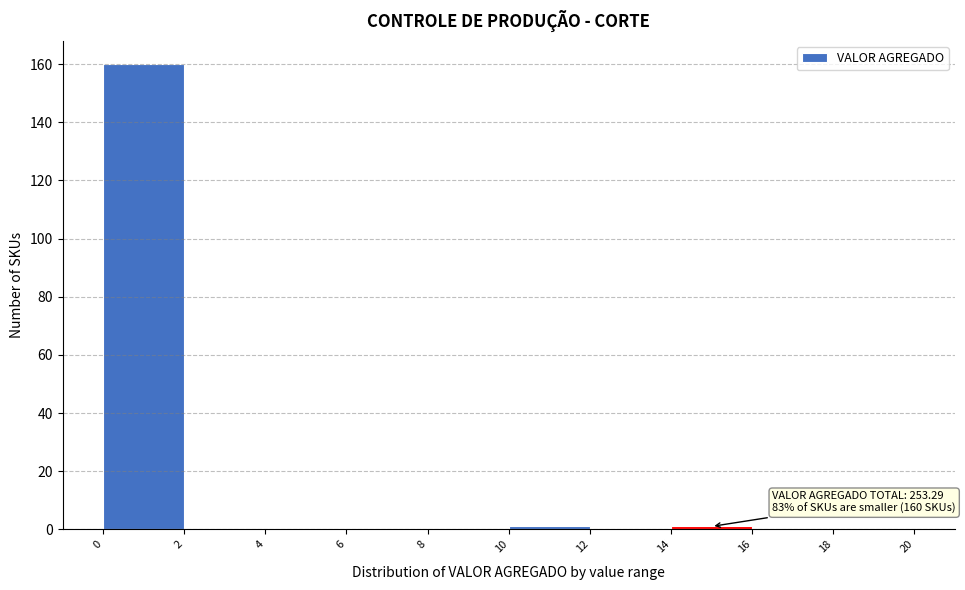

Over which range of the x-axis is the bar tallest?

0 to 2